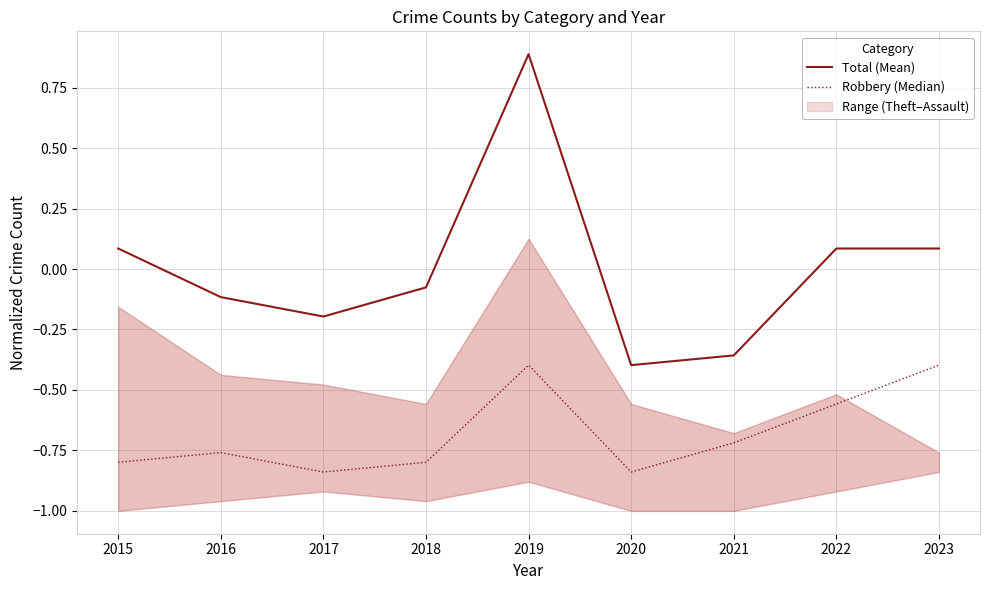

What is the value of the Robbery (Median) point at the 8th from the left?

-0.6